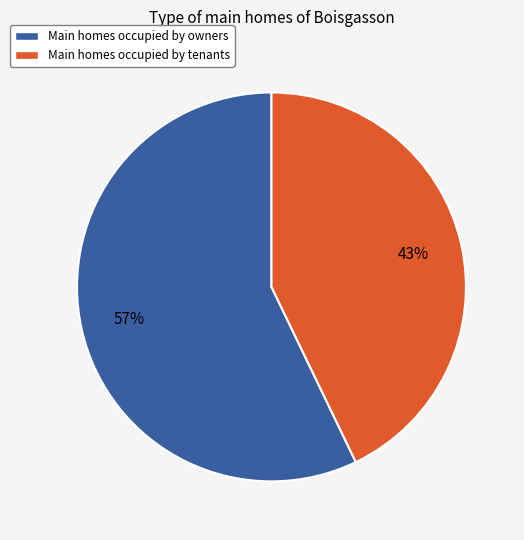

How many slices are in this pie chart?

2